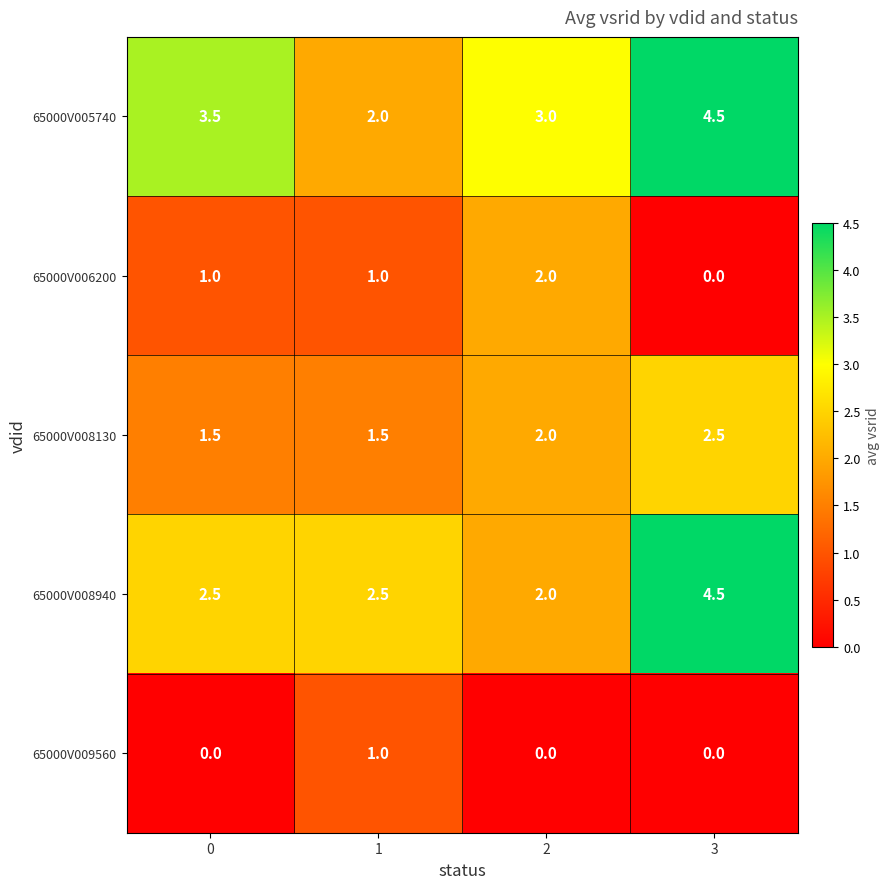

What is the difference between the highest and lowest values at 0?

3.5